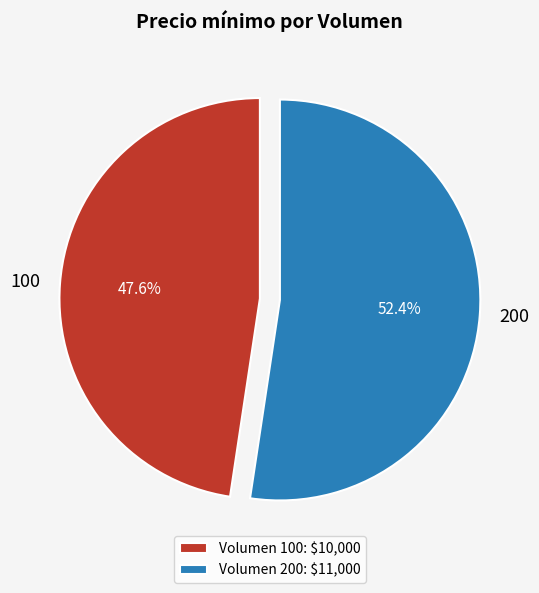

Count the number of slices in the pie.

2